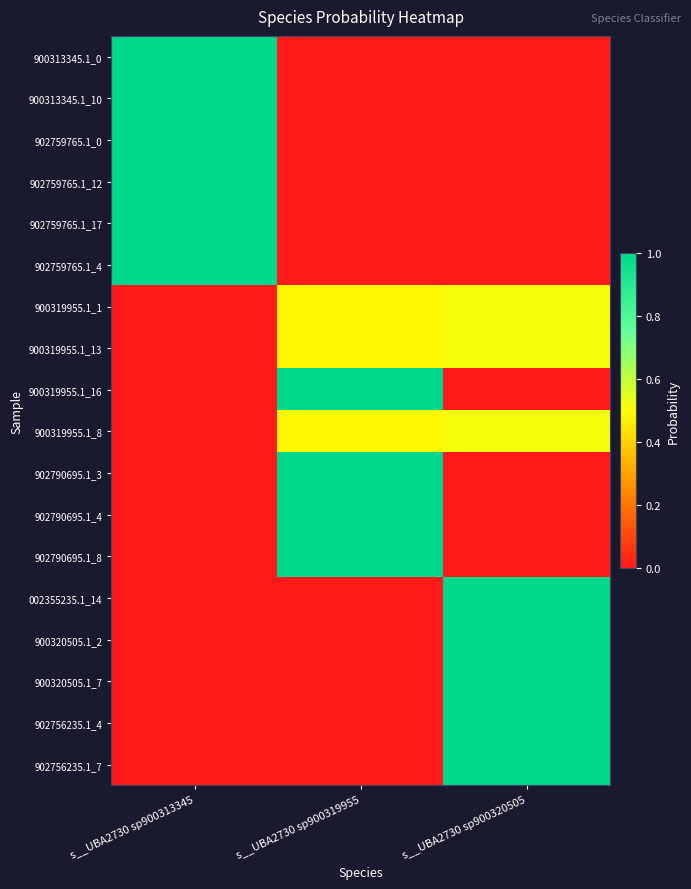

What is the spread (max minus min) of values at s__UBA2730 sp900313345?

1.0